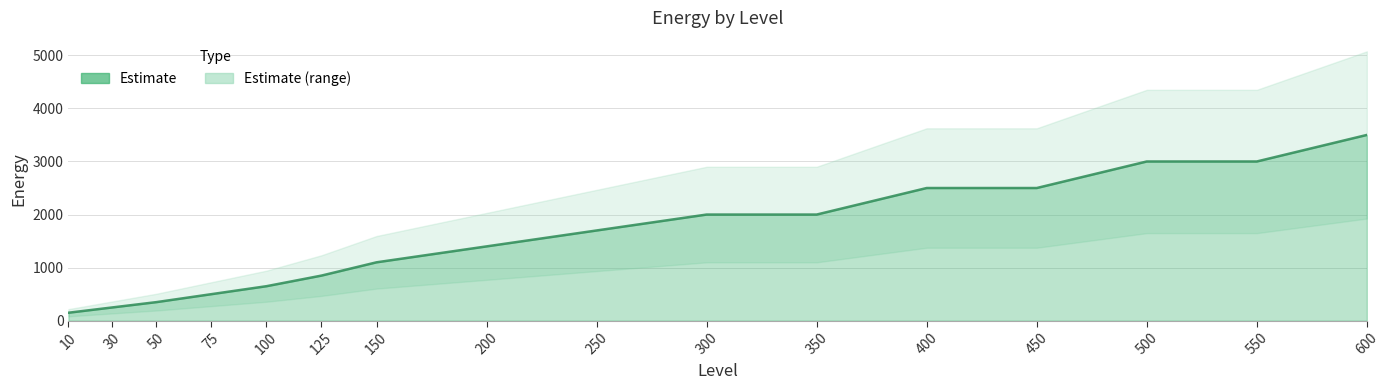

What is the value of the 16th point from the left?

3500